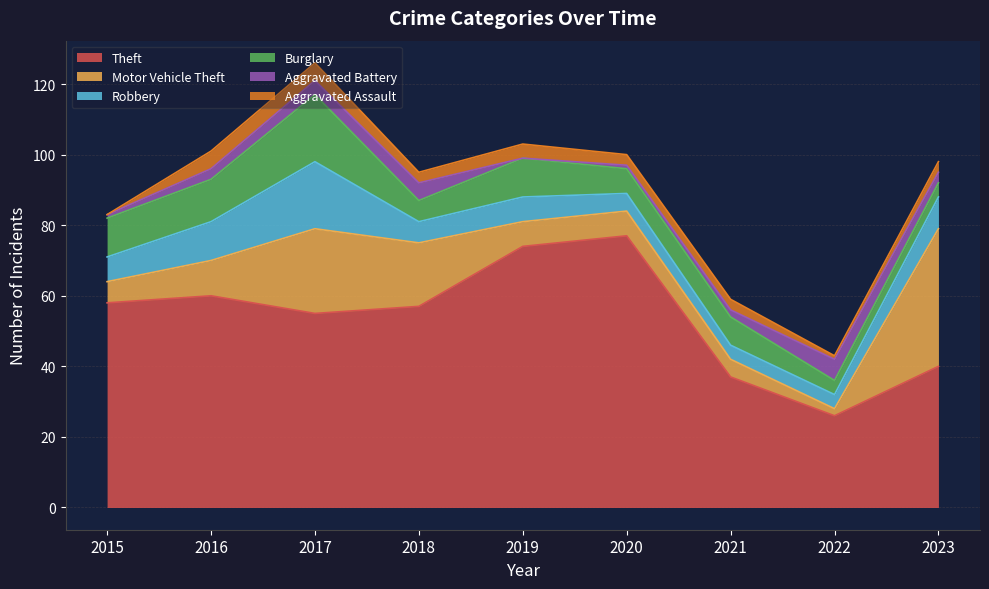

True or false: Motor Vehicle Theft and Robbery cross at least once.

True